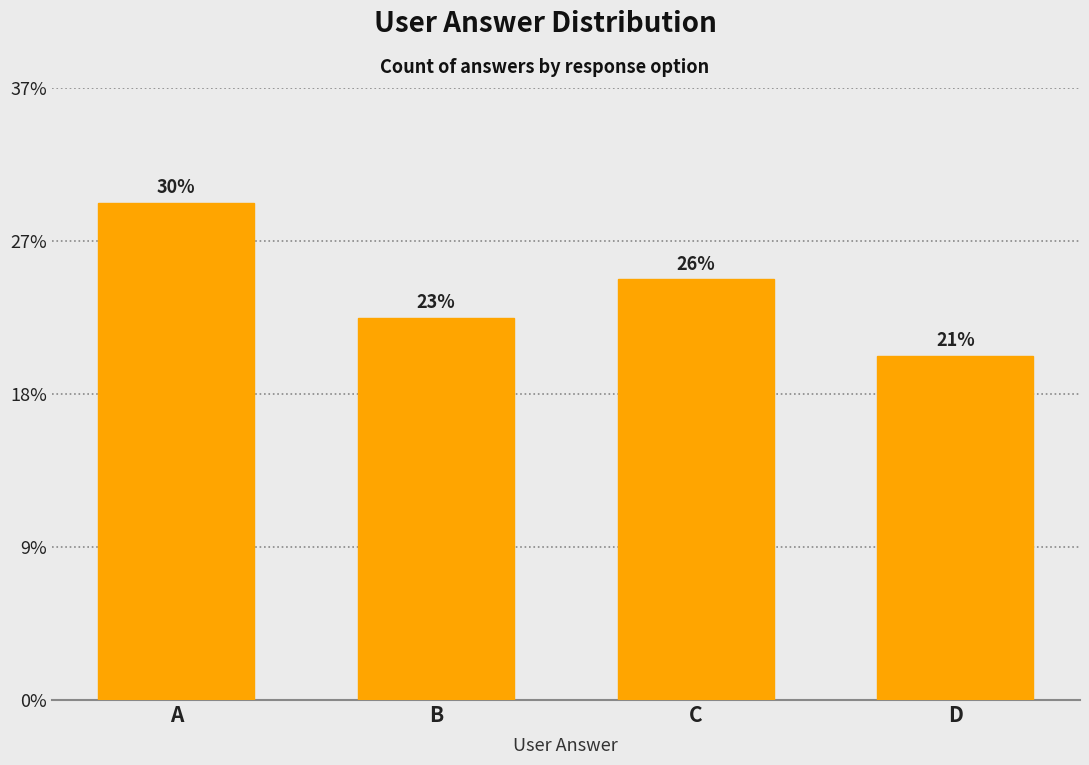

At which label is the value closest to 11?

C